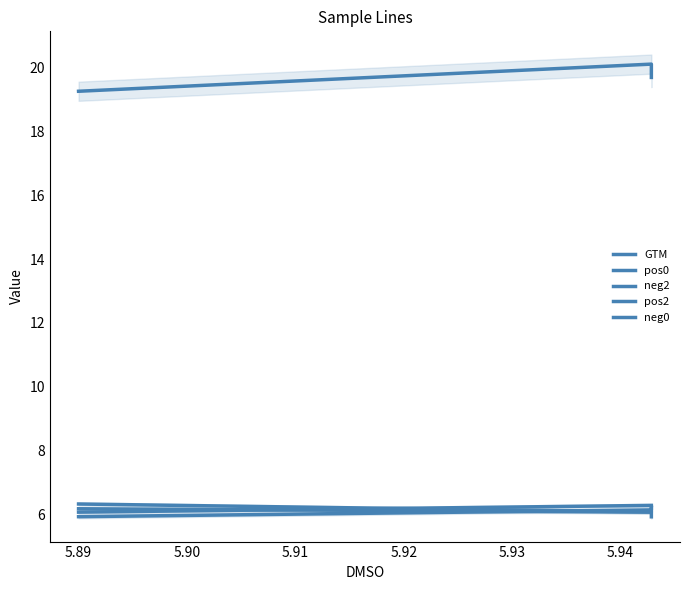

What is the minimum value shown in the chart?

5.9